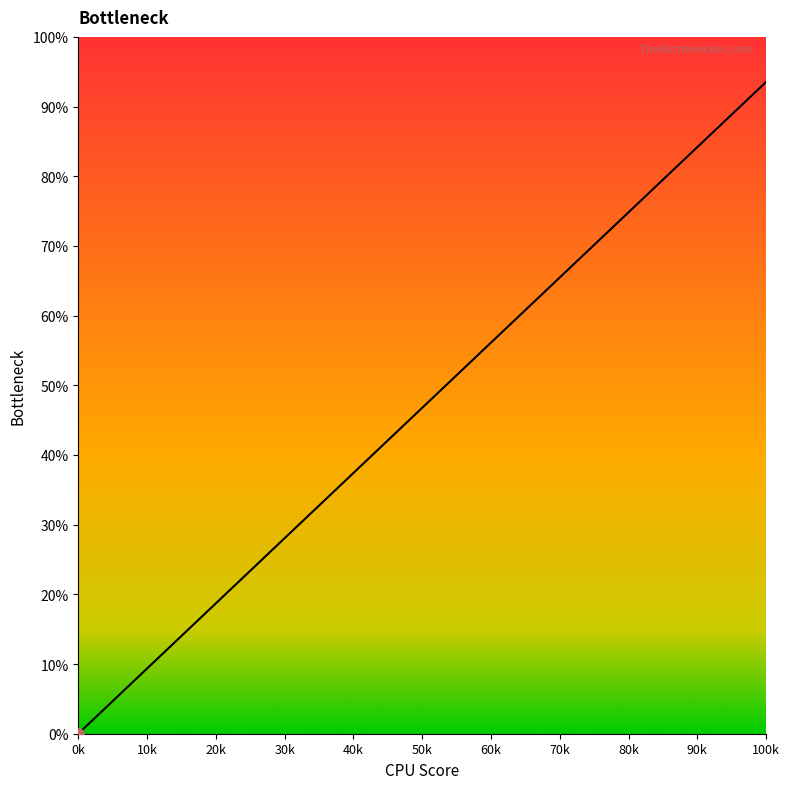

How many lines are shown in the chart?

1